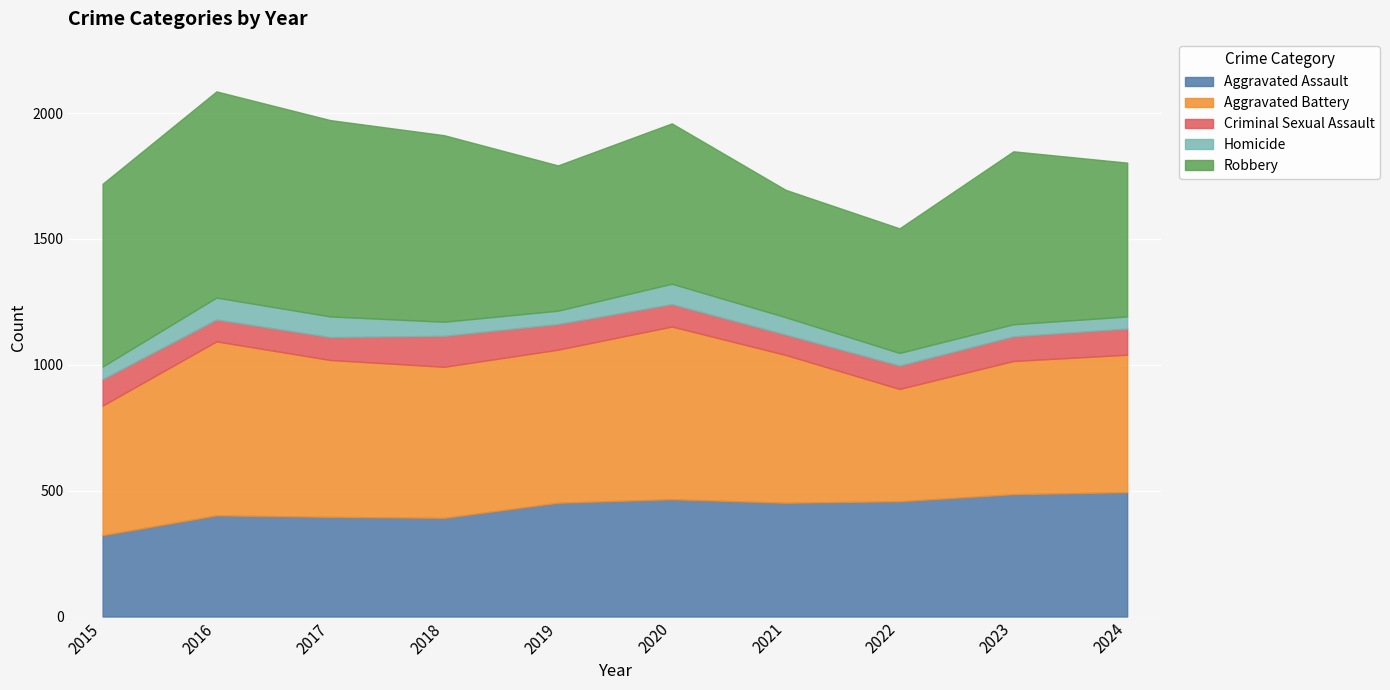

What is the difference between the Aggravated Assault values at 2021 and 2017?

56